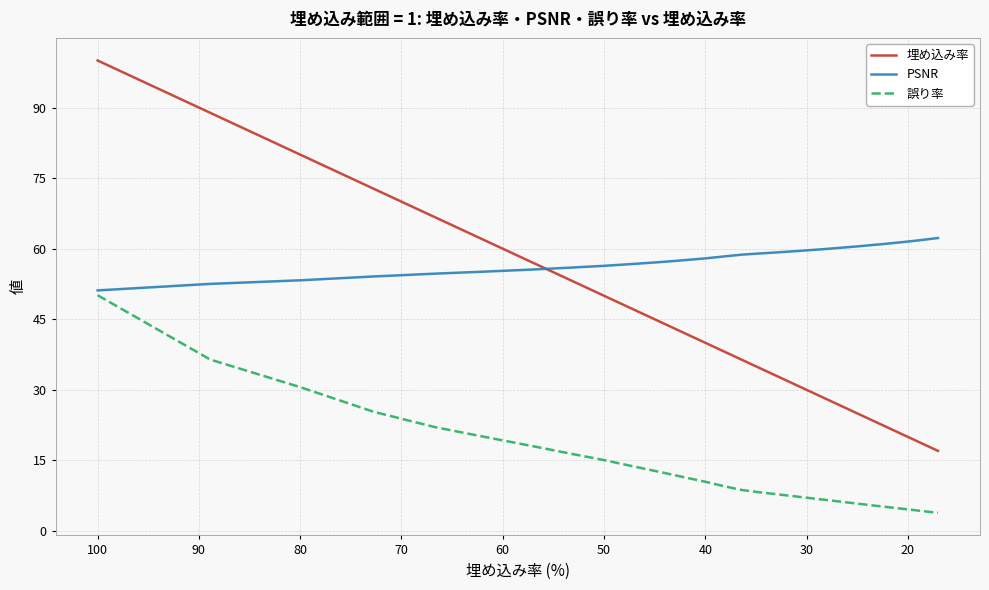

Reading right to left, transcribe all the data shown in this chart.

埋め込み率: 17.0	17.4	17.8	18.2	18.6	19.0	19.5	20.0	20.5	21.1	21.6	22.2	22.9	23.5	24.2	25.0	25.8	26.7	27.6	28.6	29.6	30.8	32.0	33.3	34.8	36.4	38.1	40.0	42.1	44.4	47.1	50.0	53.3	57.1	61.5	66.7	72.7	80.0	88.9	100.0
PSNR: 62.3	62.2	62.1	62.0	61.9	61.7	61.6	61.5	61.4	61.3	61.2	61.0	60.9	60.8	60.6	60.5	60.3	60.2	60.0	59.9	59.7	59.5	59.3	59.2	59.0	58.7	58.4	57.9	57.6	57.2	56.8	56.4	56.0	55.6	55.1	54.7	54.1	53.3	52.5	51.1
誤り率: 3.9	3.9	4.0	4.1	4.2	4.4	4.5	4.6	4.7	4.8	5.0	5.1	5.3	5.4	5.6	5.8	6.0	6.2	6.5	6.7	7.0	7.3	7.6	7.9	8.3	8.7	9.5	10.5	11.4	12.5	13.7	15.1	16.4	18.1	19.9	22.1	25.3	30.6	36.4	50.1